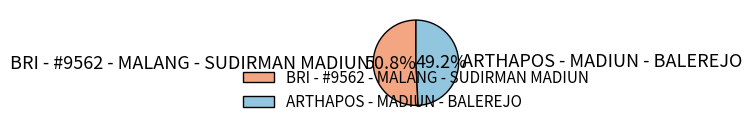

What percentage do ARTHAPOS - MADIUN - BALEREJO and BRI - #9562 - MALANG - SUDIRMAN MADIUN together represent?

100.0%